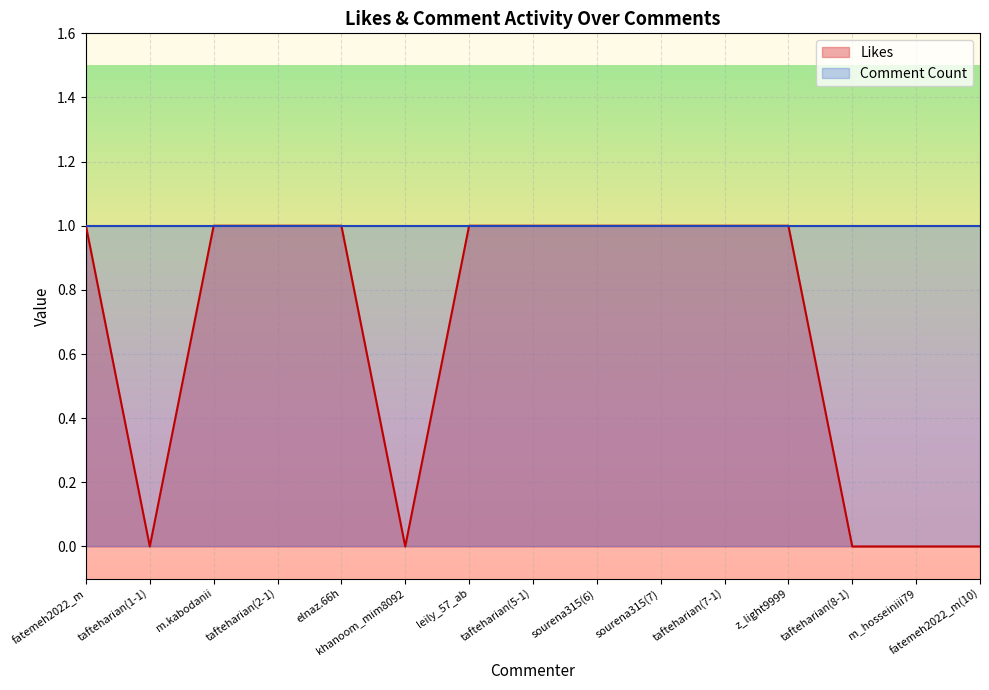

Rank the categories by value from highest to lowest.

fatemeh2022_m, m.kabodanii, tafteharian(2-1), elnaz.66h, leily_57_ab, tafteharian(5-1), sourena315(6), sourena315(7), tafteharian(7-1), z_light9999, tafteharian(1-1), khanoom_mim8092, tafteharian(8-1), m_hosseiniii79, fatemeh2022_m(10)